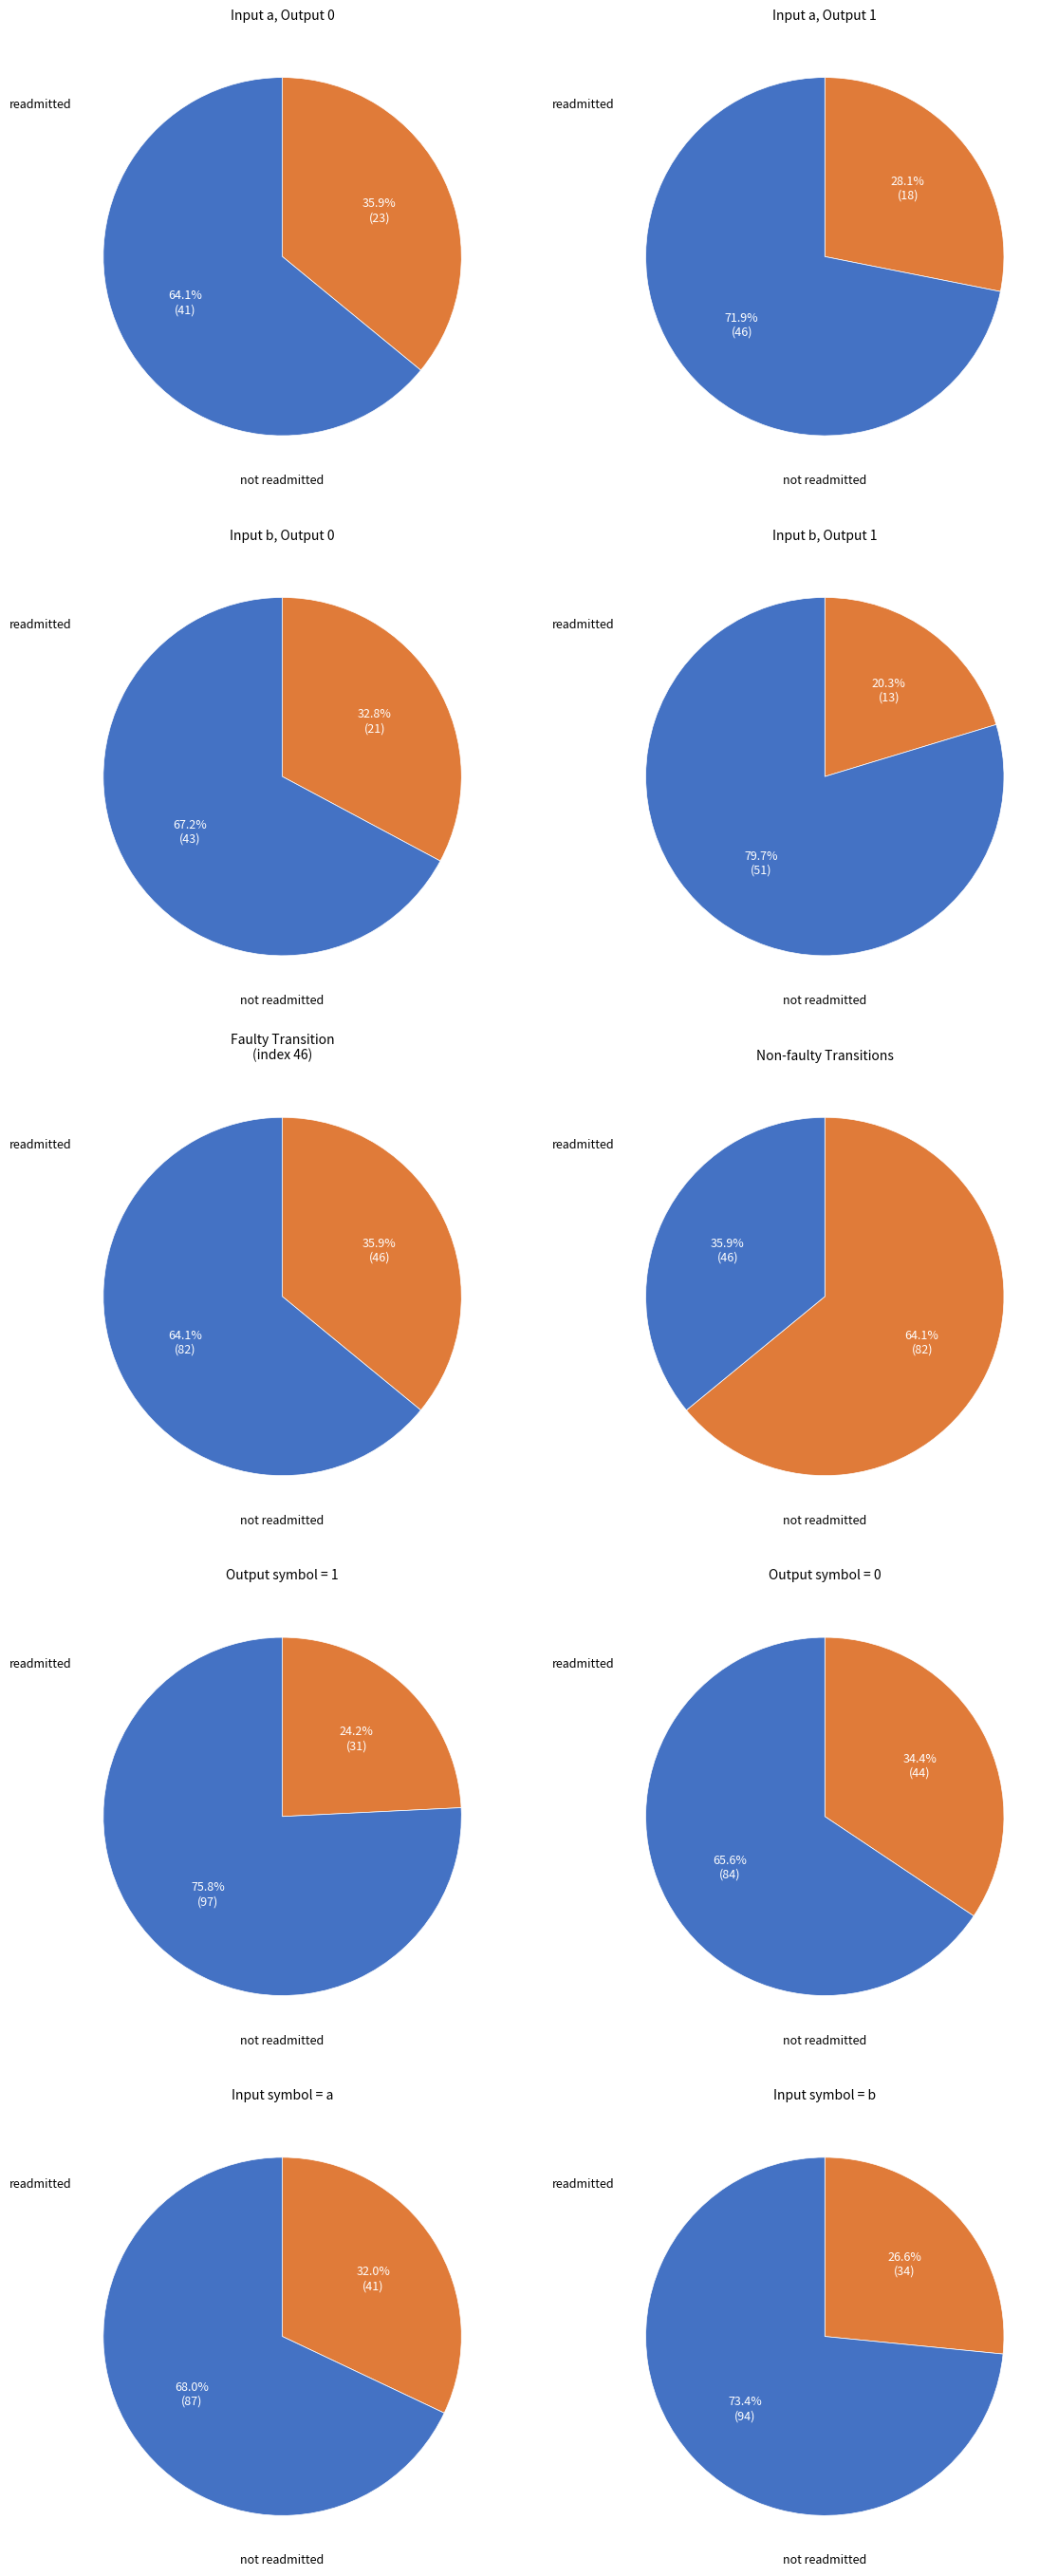

True or false: input_a_output_0 accounts for 45% of the total.

False